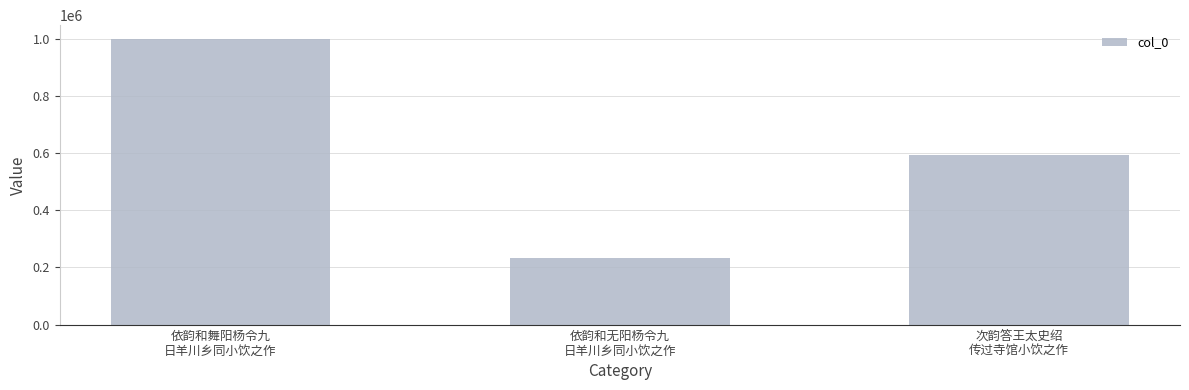

List the labels in order of value, largest first.

依韵和舞阳杨令九
日羊川乡同小饮之作, 次韵答王太史绍
传过寺馆小饮之作, 依韵和无阳杨令九
日羊川乡同小饮之作